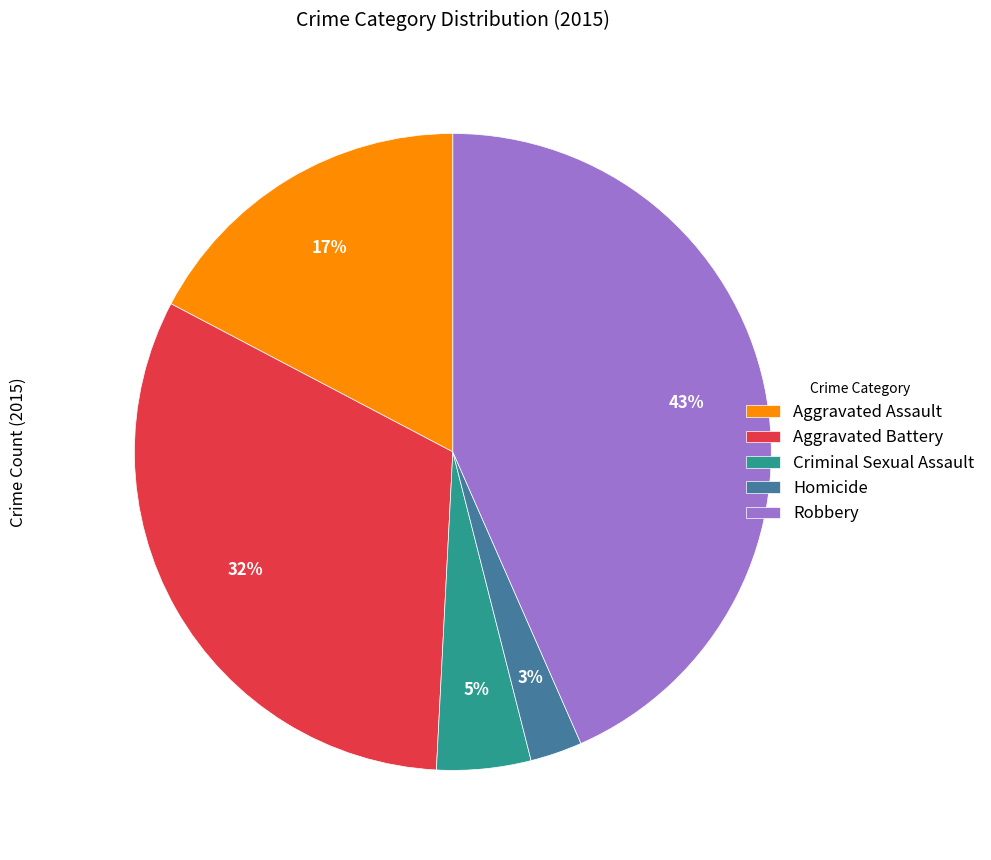

To the nearest percent, what is the difference between the Robbery and Aggravated Assault slice percentages?

26%